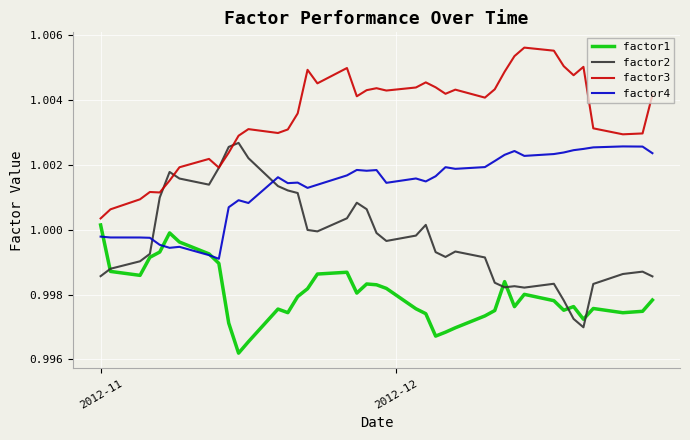

Count the number of categories in the chart.

40